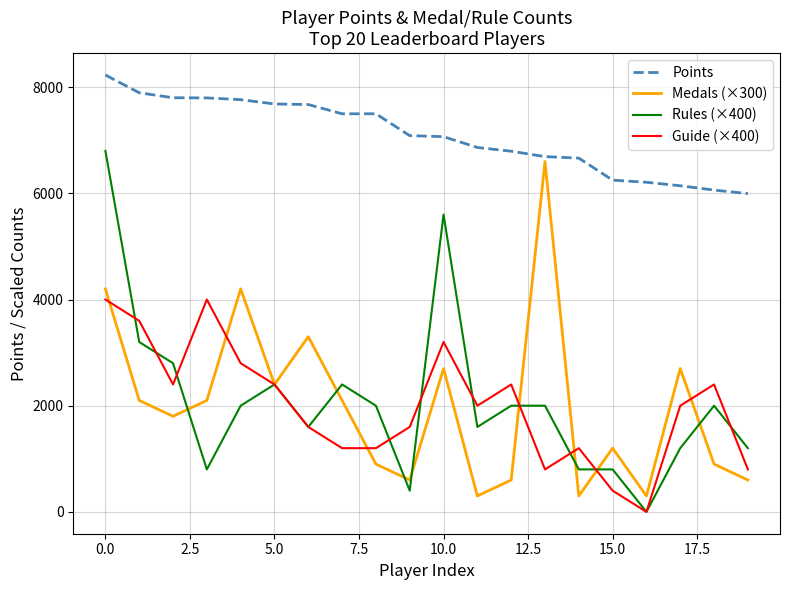

True or false: Points and Rules (×400) cross at least once.

False